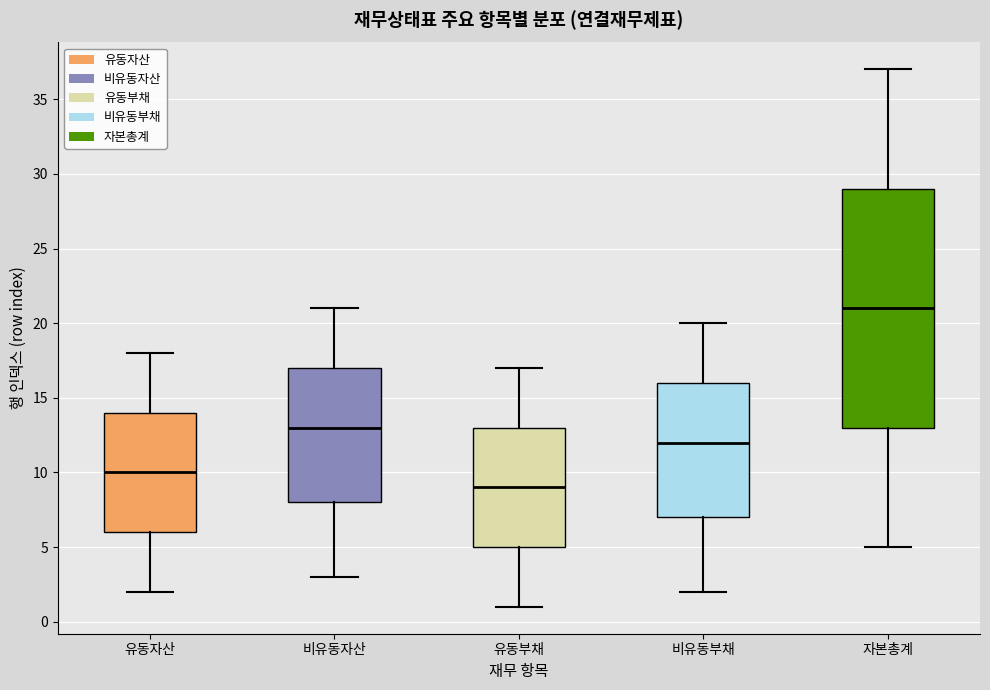

Where does the lower whisker of the box for 자본총계 end on the y-axis? The values are not printed on the chart, so give them approximately, as read against the axis.

5